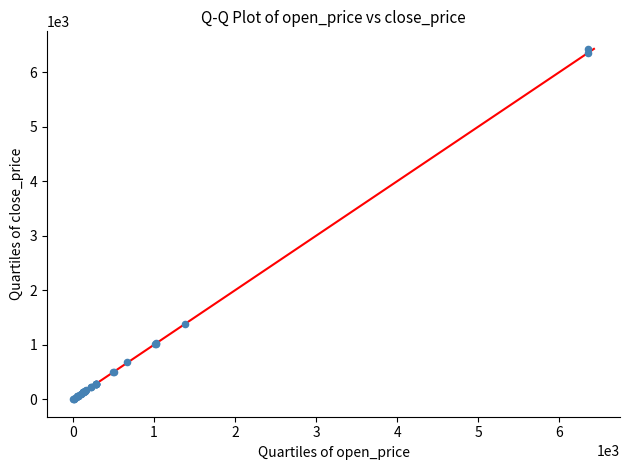

What Y value in the scatter plot is closest to 3214?

1387.6